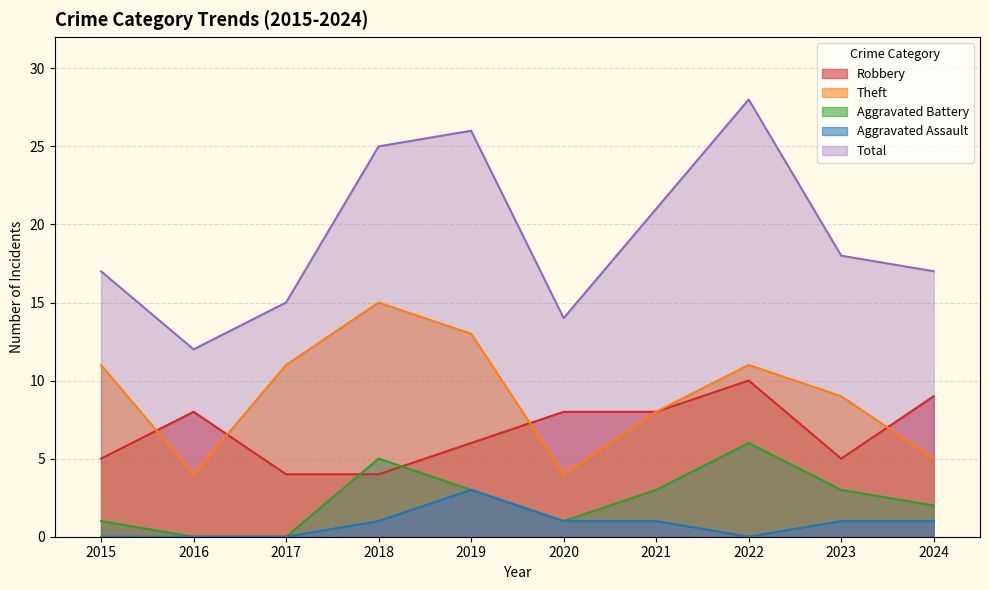

Is the value of Aggravated Battery at 2019 greater than the value of Total at 2020?

No